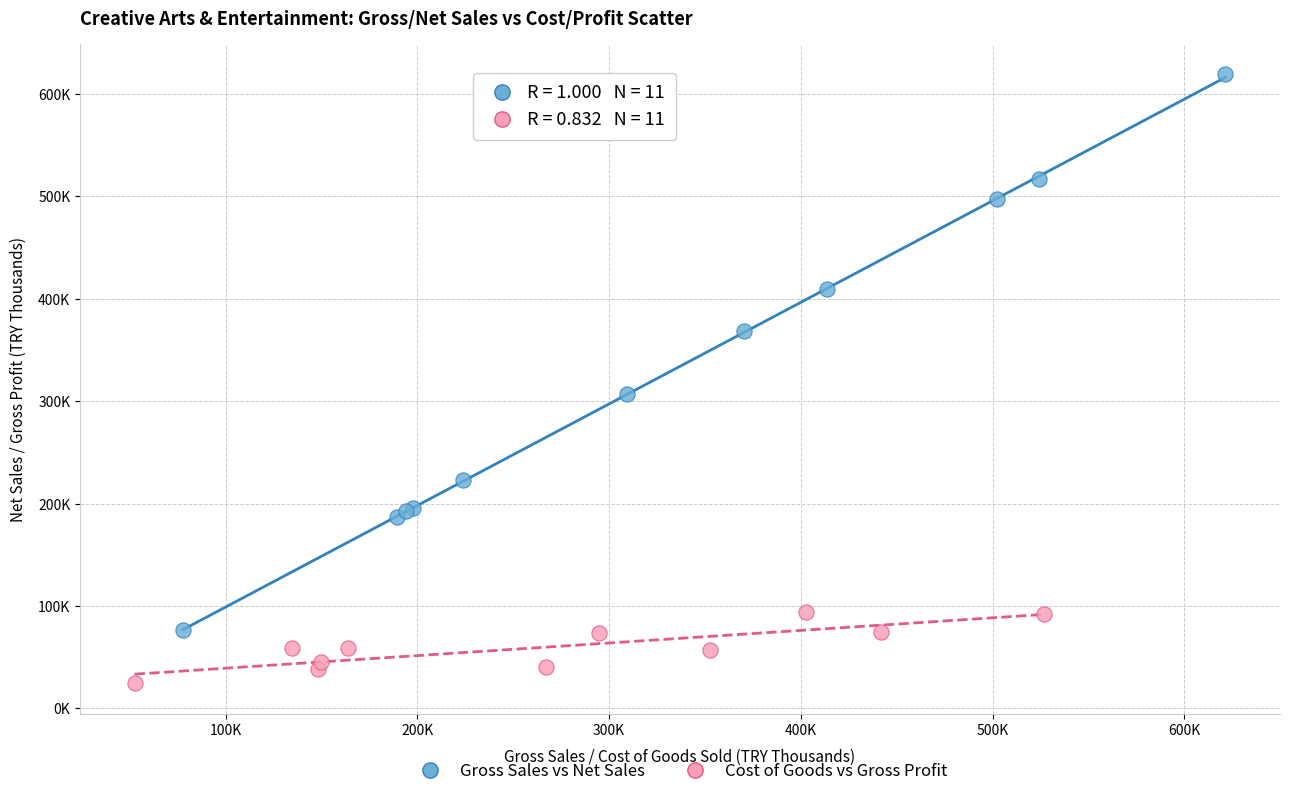

What are all the series names shown in the legend?

Gross Sales vs Net Sales, Cost of Goods vs Gross Profit